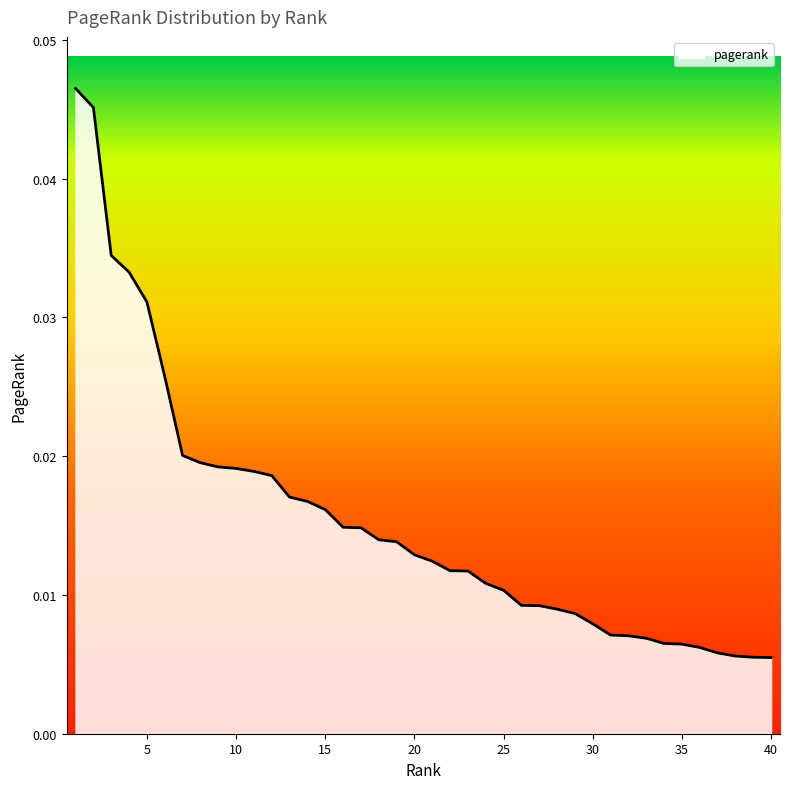

How many lines are shown in the chart?

1